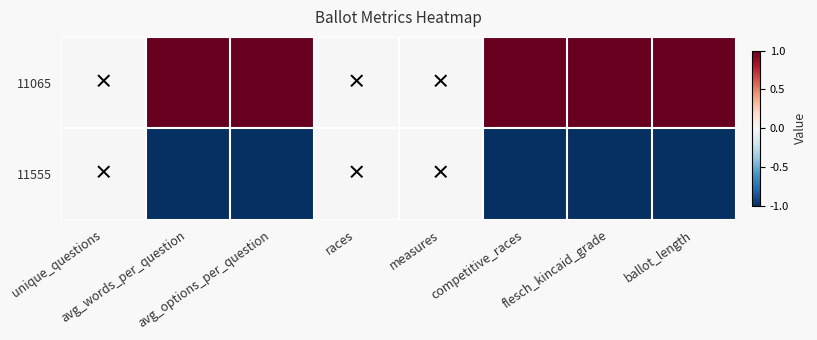

Between avg_options_per_question and competitive_races, which is larger?

avg_options_per_question